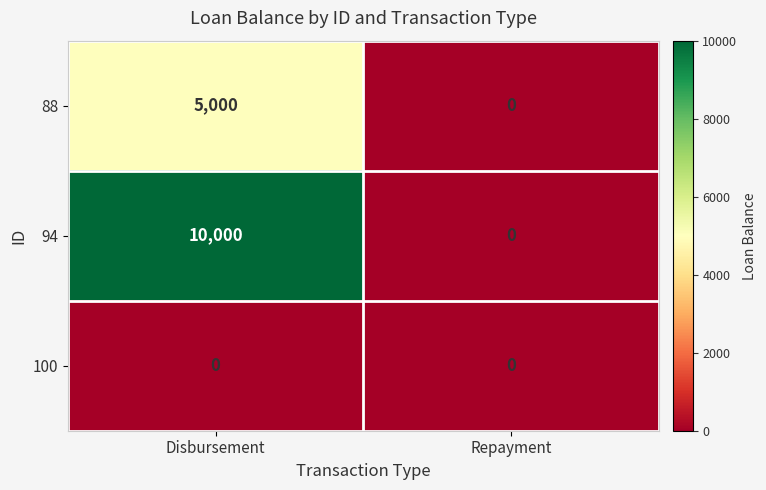

Which series has the largest total across all categories?

94